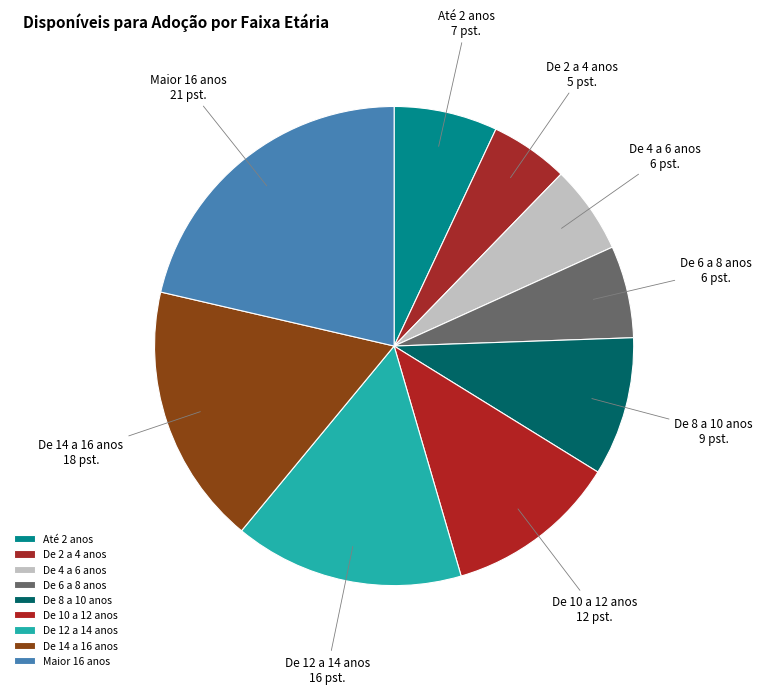

Is there a majority slice in this chart?

No